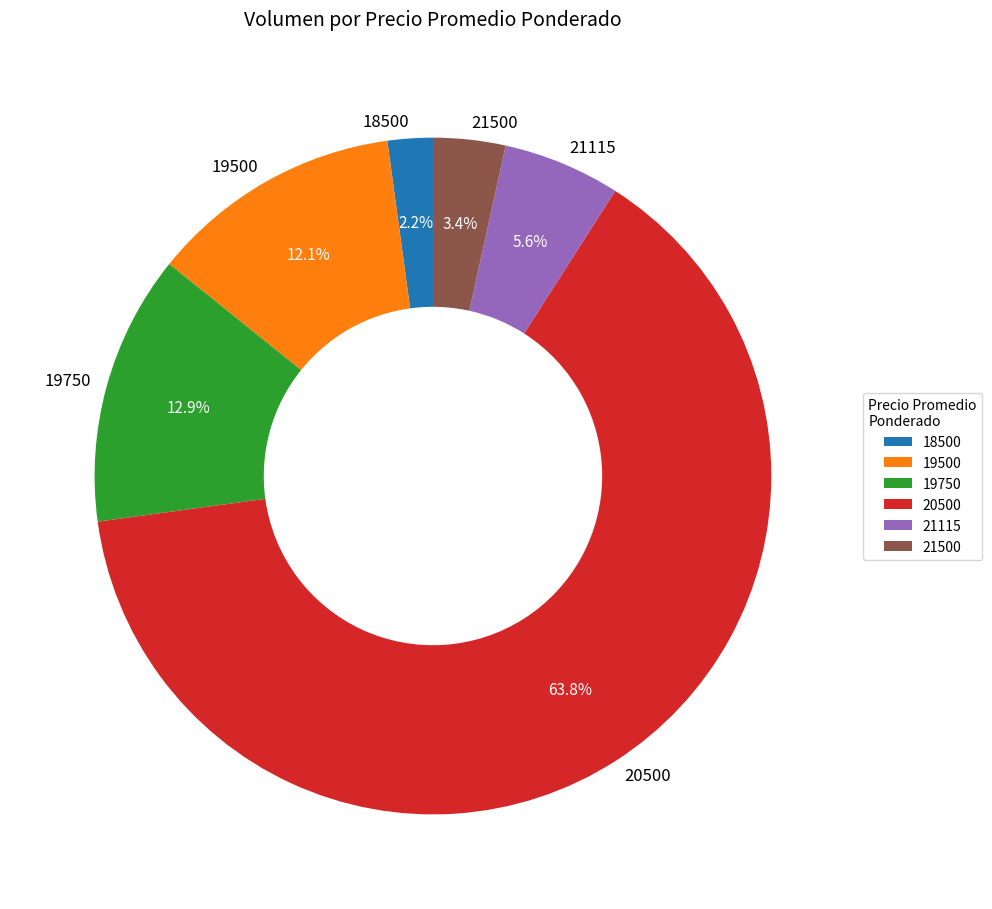

To the nearest percent, what portion does 19750 represent?

13%